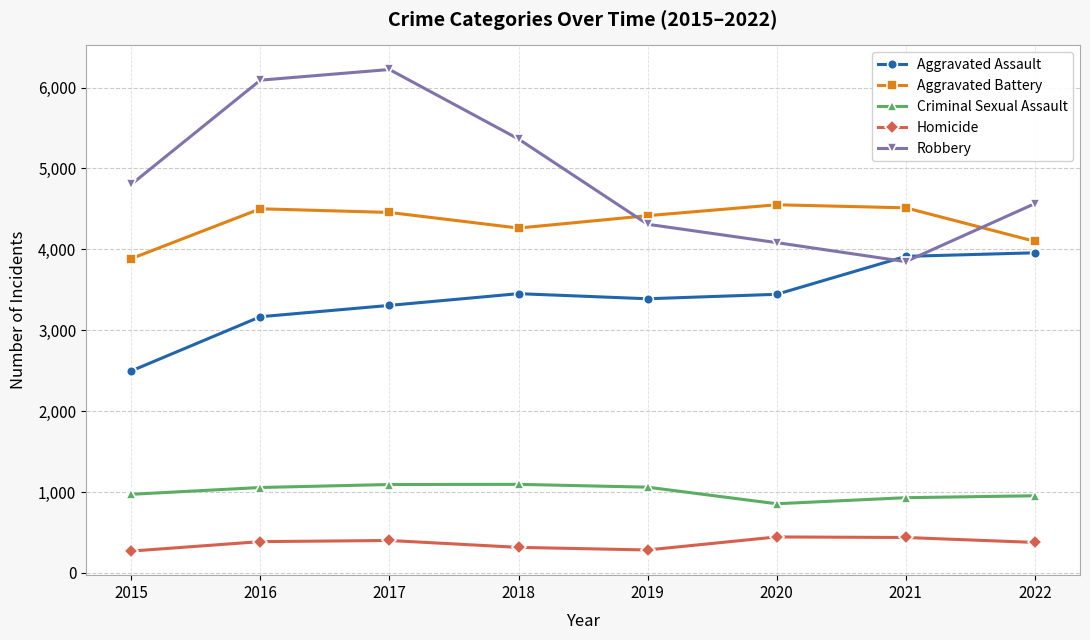

True or false: Homicide and Aggravated Battery intersect in this chart.

False